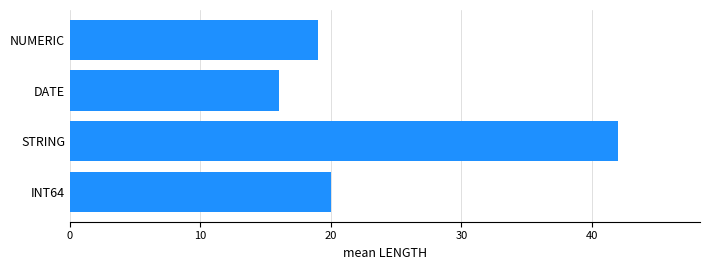

How many categories are shown in the chart?

4